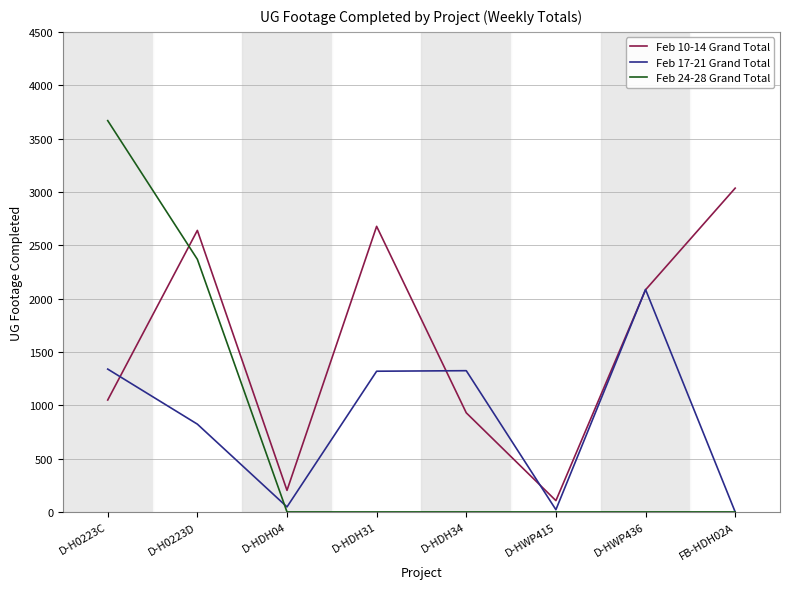

Rank the series by their maximum value, from lowest to highest.

Feb 17-21 Grand Total, Feb 10-14 Grand Total, Feb 24-28 Grand Total